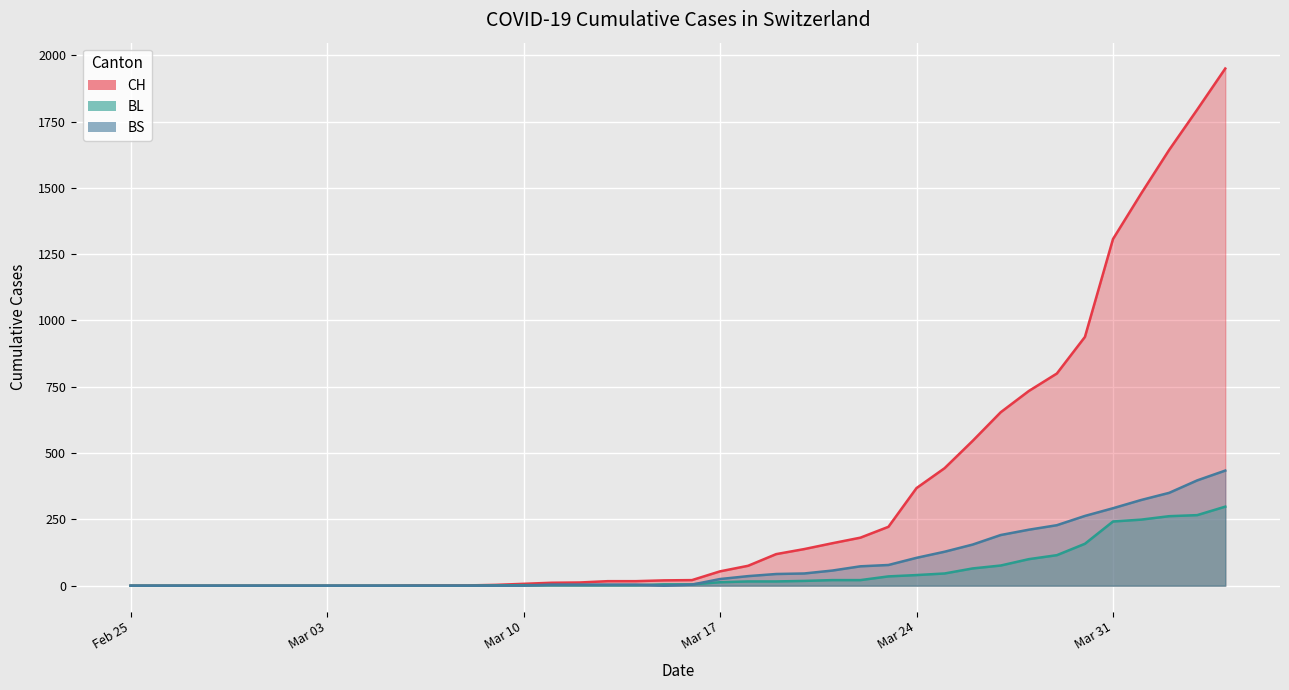

Which has a higher value, 2020-03-11 or 2020-03-04?

2020-03-11